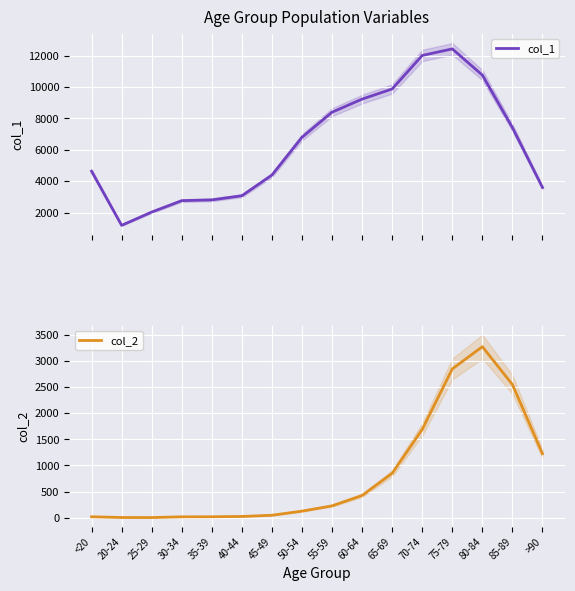

What is the label of the 14th point from the right?

25-29